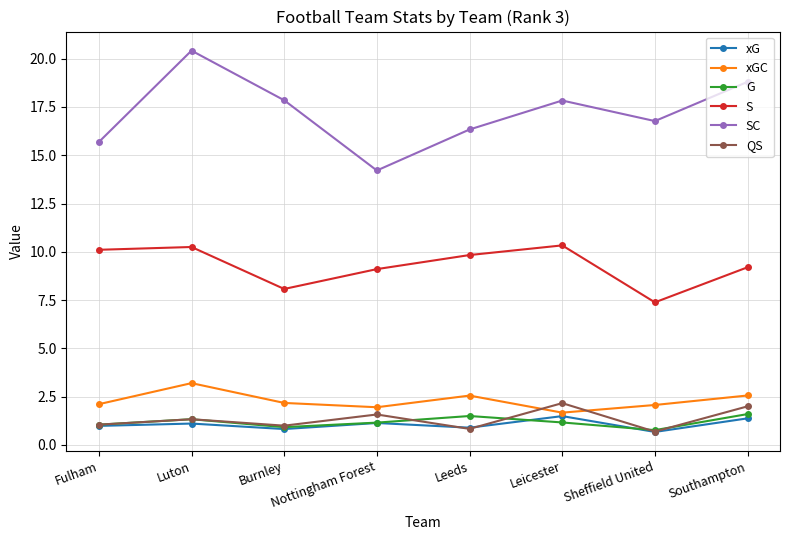

What is the label of the 7th point from the left?

Sheffield United